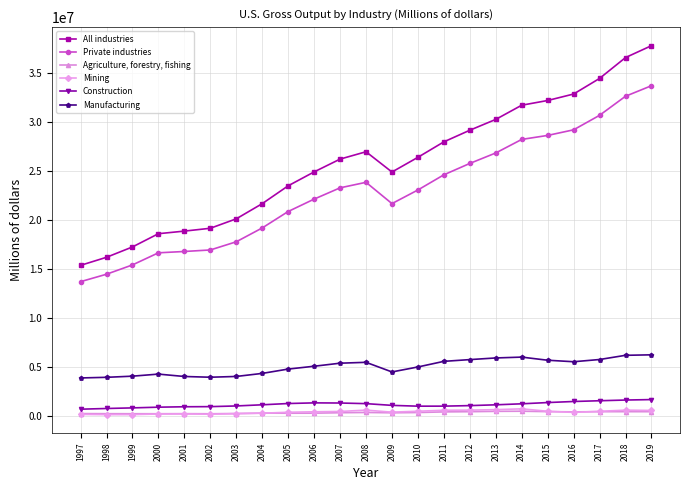

True or false: Construction has a value of 1494812 at 2016.

True